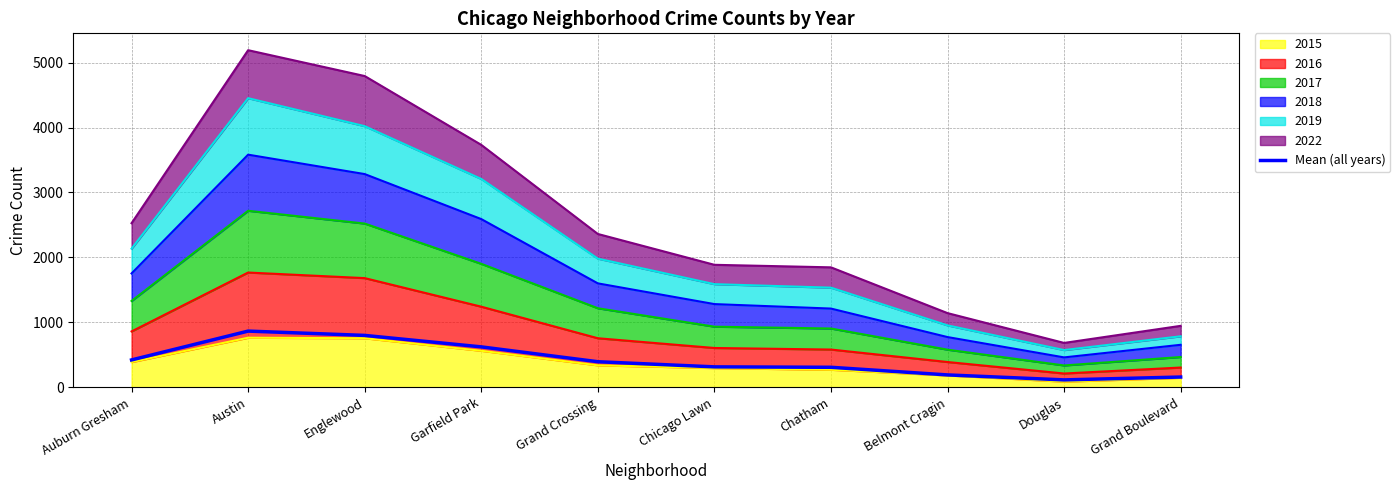

What is the difference between the maximum and second lowest values?

707.5